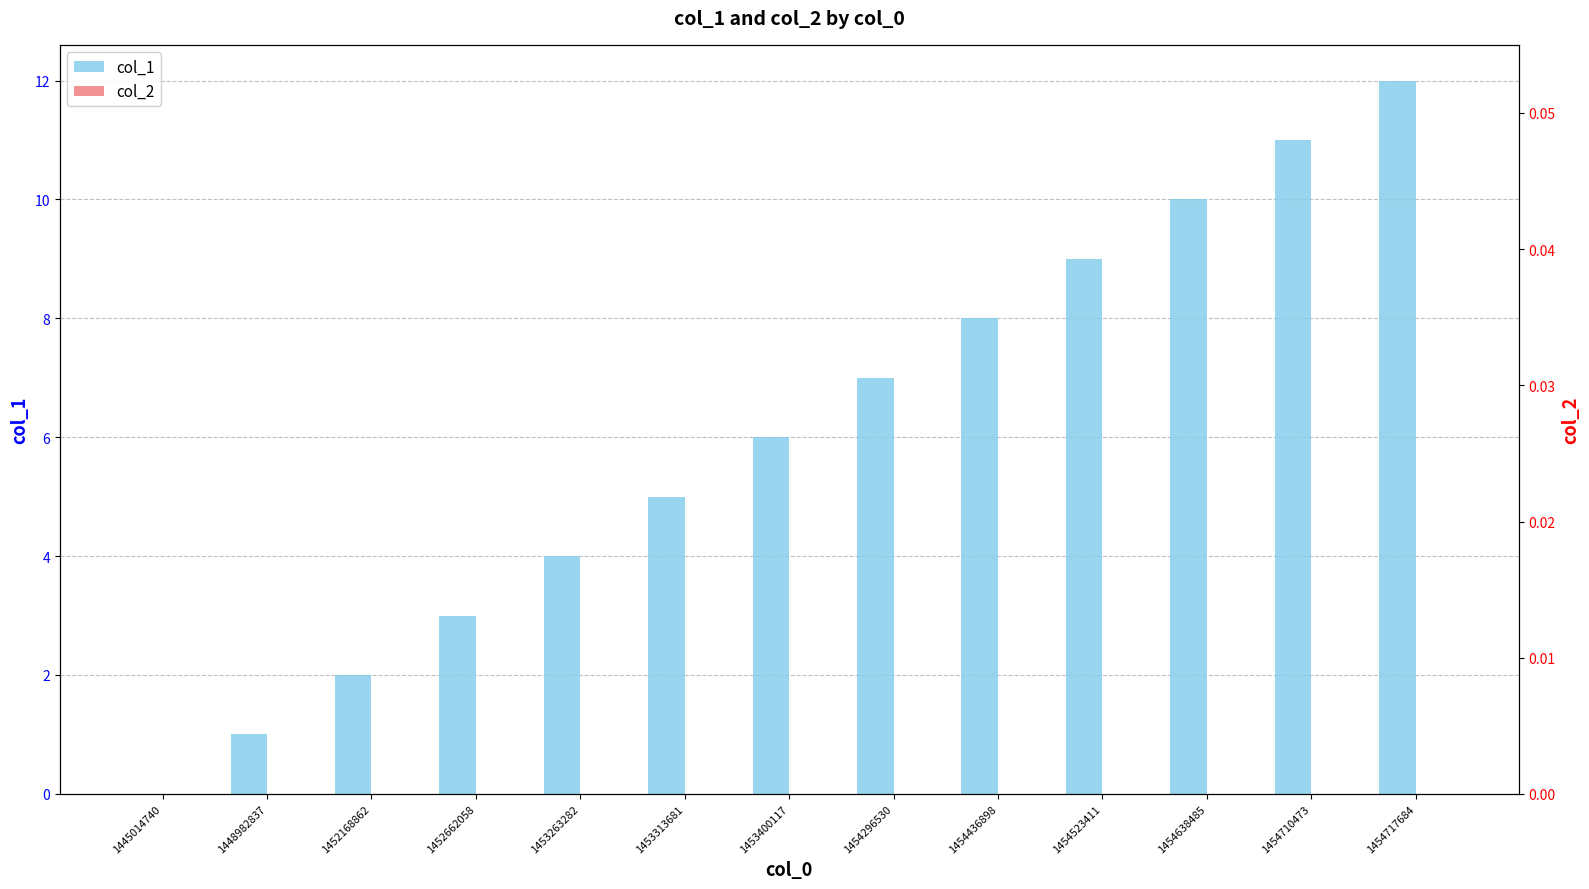

Is the value of col_2 at 1452662058 greater than the value of col_1 at 1453263282?

No